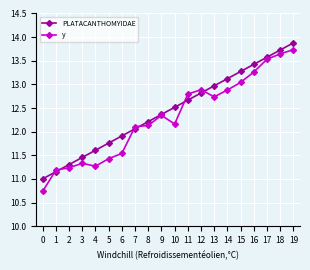

What is the difference between the y values at 8 and 13?

0.6